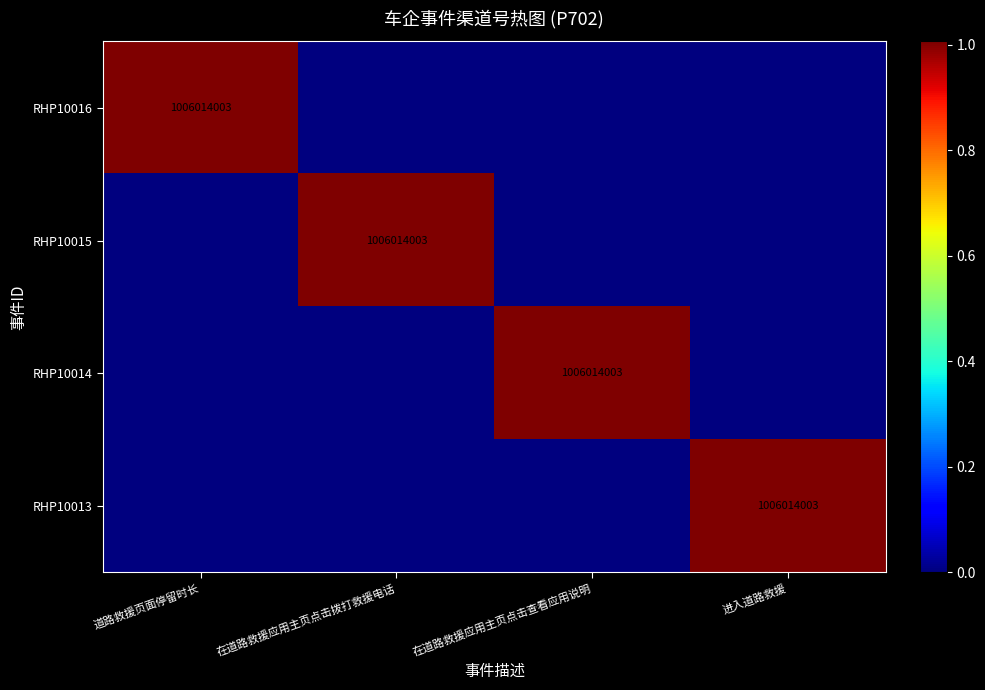

The RHP10014 series shows 1345115974 at 在道路救援应用主页点击查看应用说明. True or false?

False